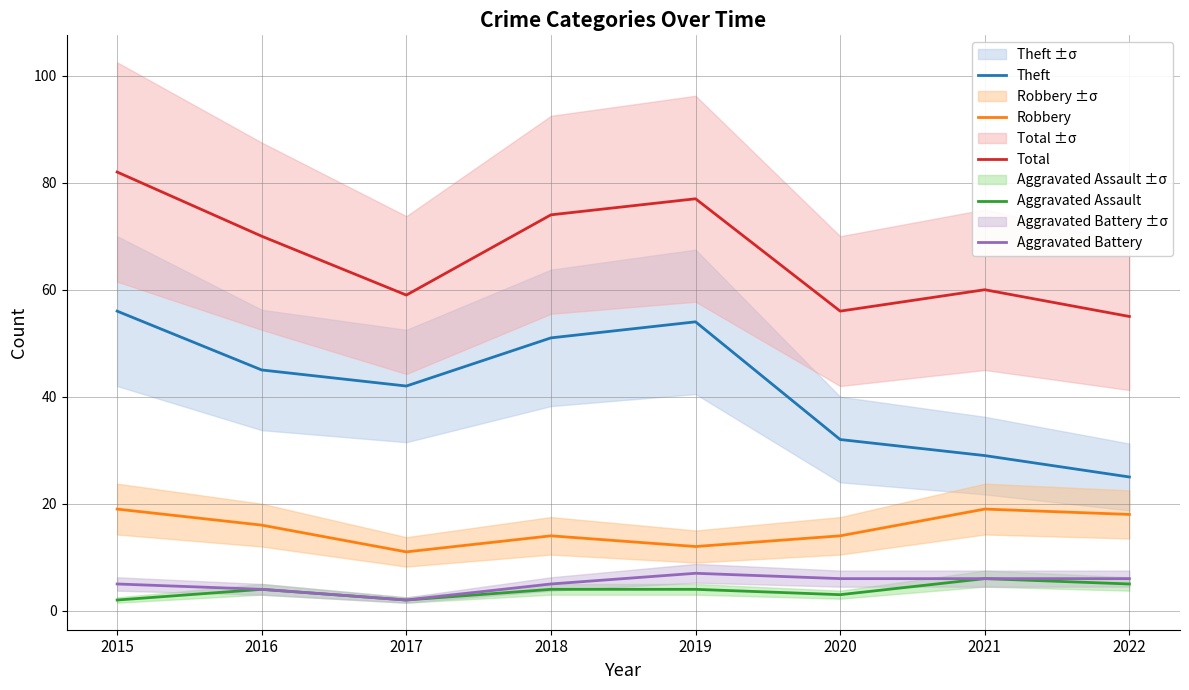

At which label does Theft first exceed 45?

2015